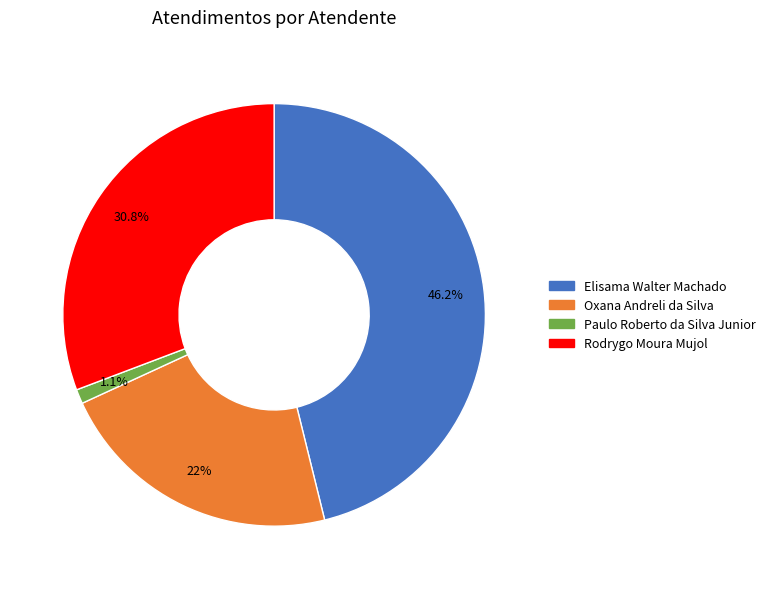

What percentage is the Rodrygo Moura Mujol slice, to the nearest percent?

31%